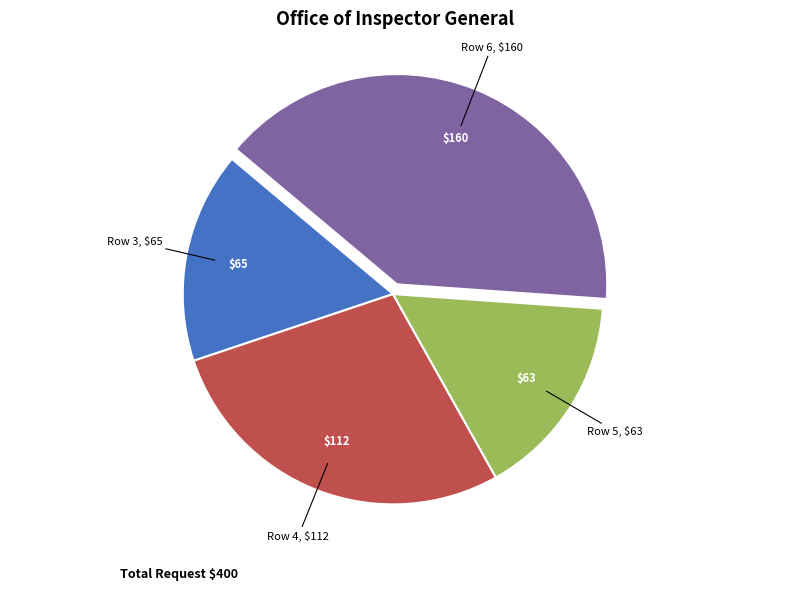

What is the ratio of the value at Row 6 to the value at Row 3?

2.5